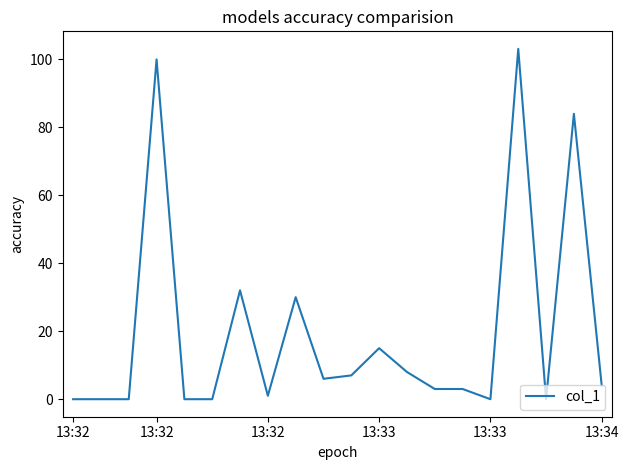

What is the difference between the maximum and minimum values?

103.0